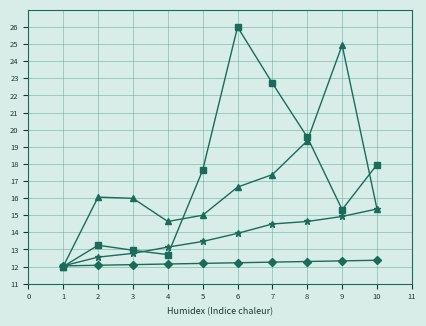

What is the total value across all series at 2?

53.9